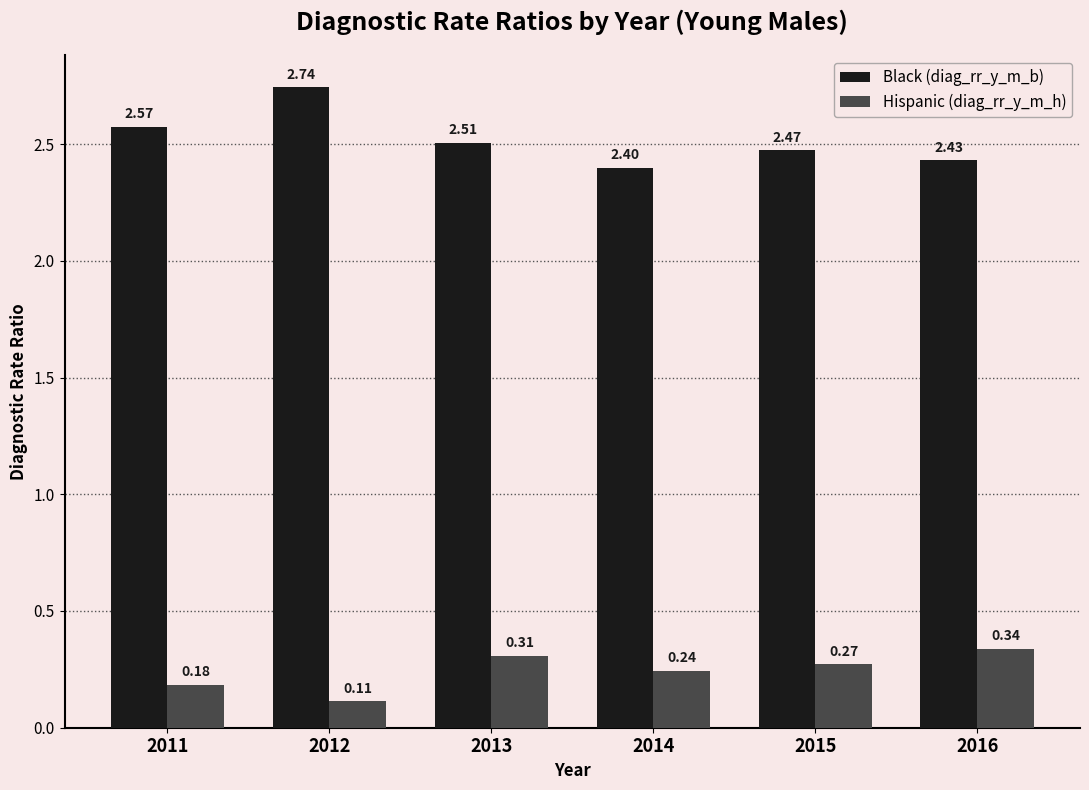

At 2012, list the series in order from smallest to largest.

Hispanic (diag_rr_y_m_h), Black (diag_rr_y_m_b)